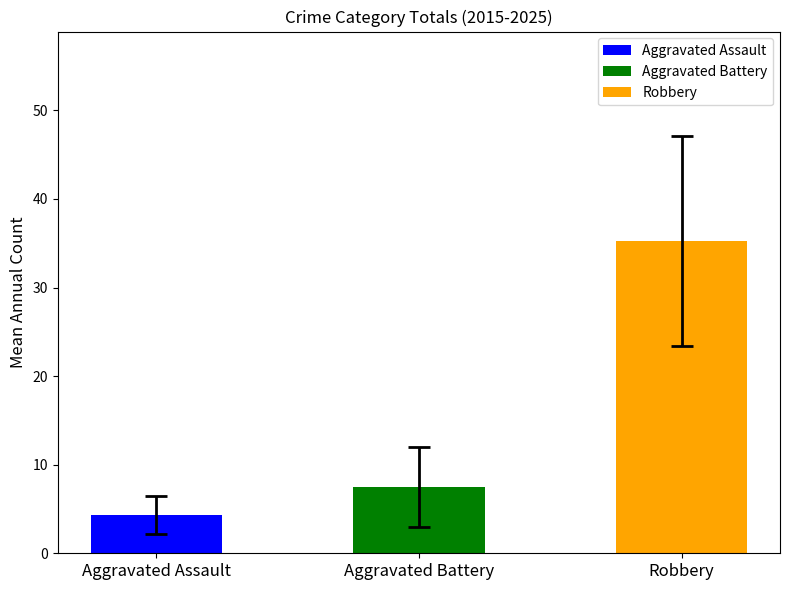

What value does the Robbery series have at 2020, to the nearest 10?

40